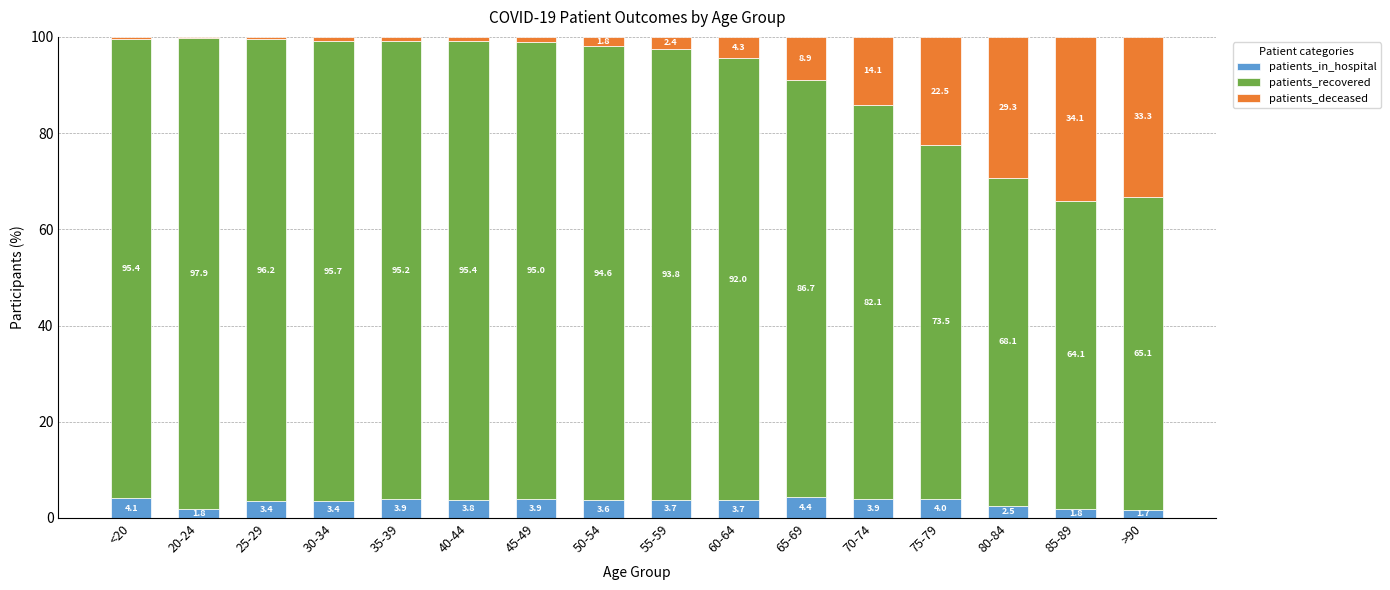

At which label does patients_in_hospital first exceed 3?

<20